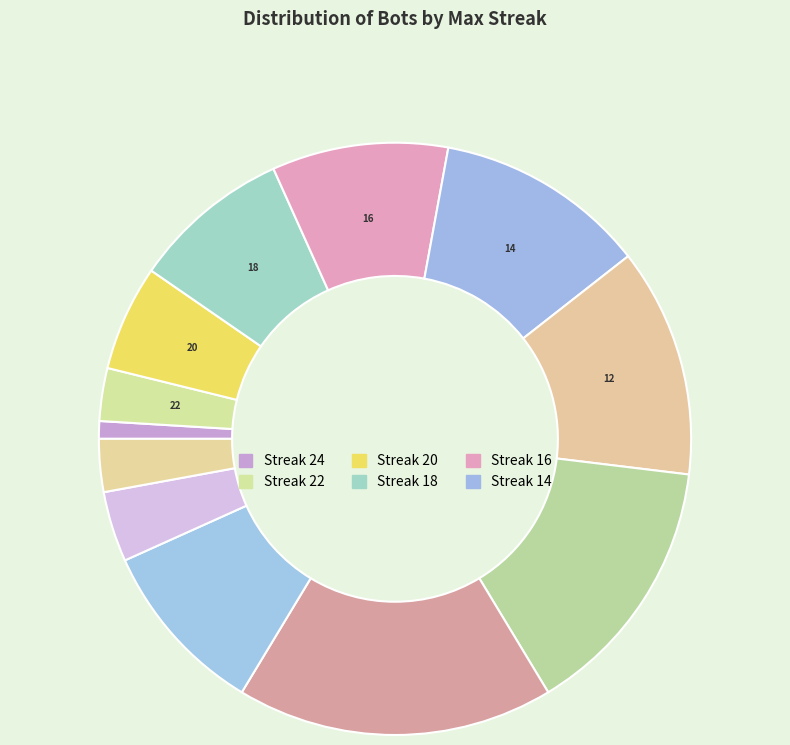

How many slices are in this pie chart?

12